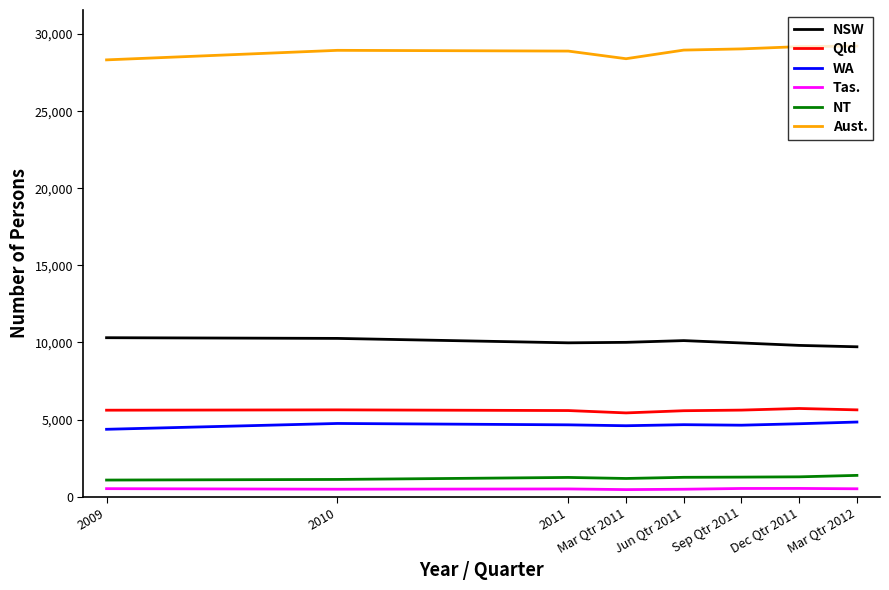

True or false: NT has more than 0 interior local peaks.

True